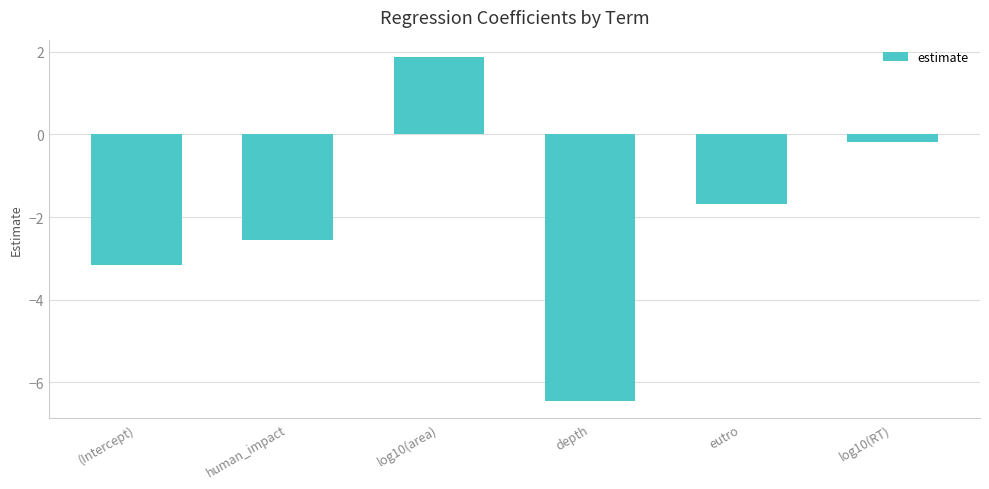

Does the chart contain stacked bars?

No